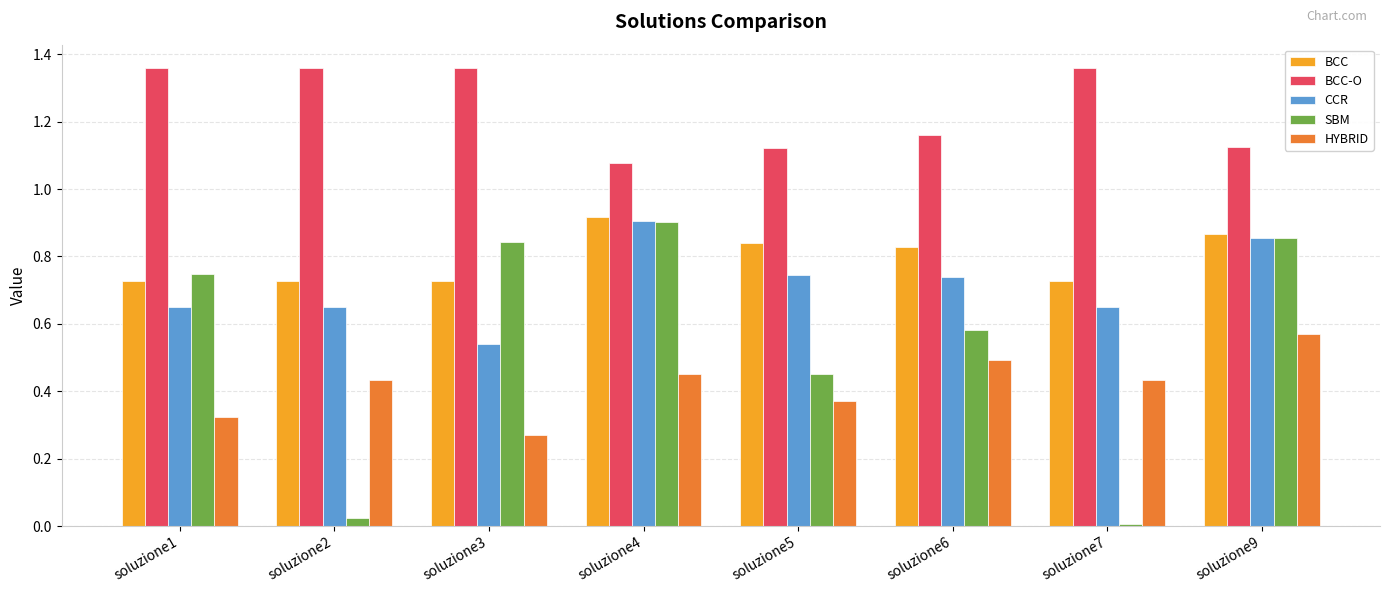

What is the sum of all CCR values?

5.7